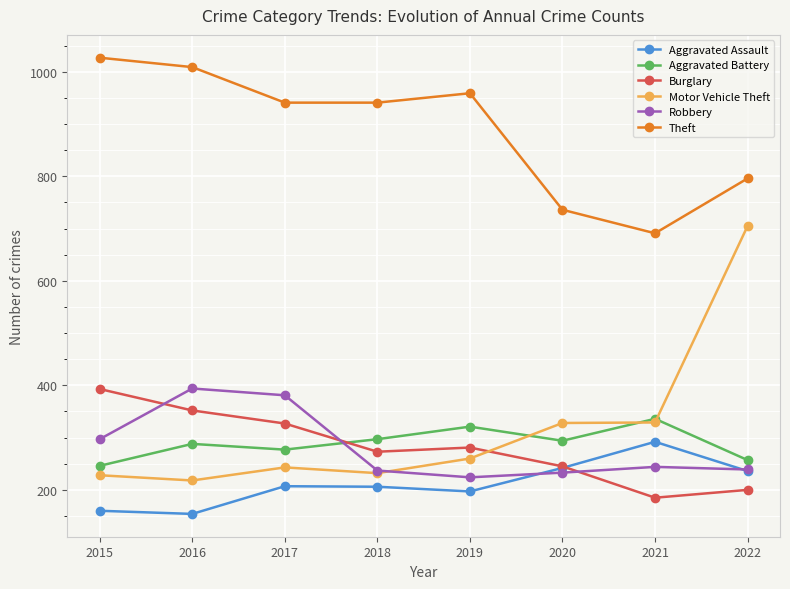

How many interior local valleys does the Robbery series have?

1